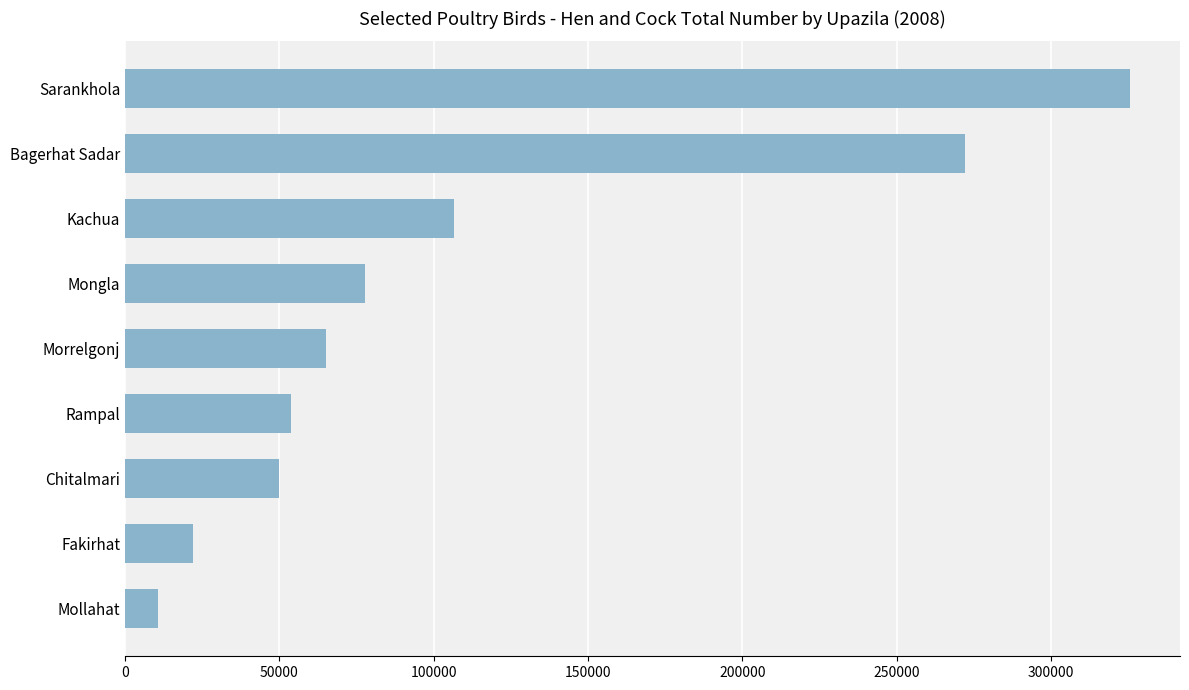

Rank the categories by value from highest to lowest.

Sarankhola, Bagerhat Sadar, Kachua, Mongla, Morrelgonj, Rampal, Chitalmari, Fakirhat, Mollahat